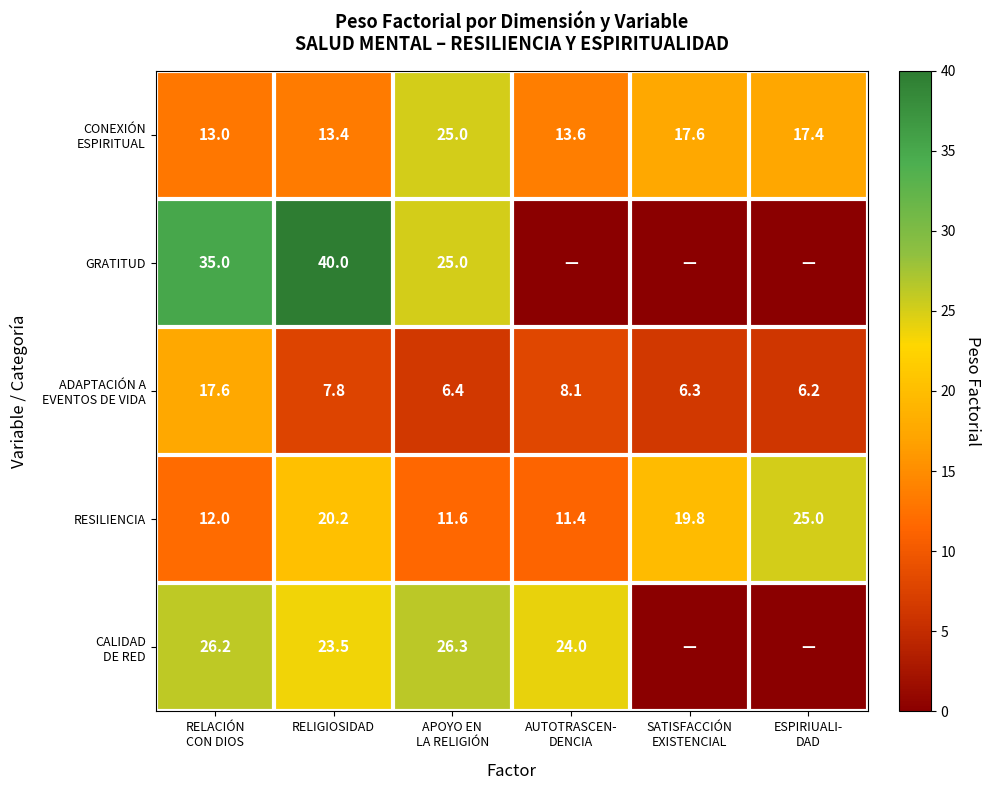

What is the average value of the RESILIENCIA series?

16.7